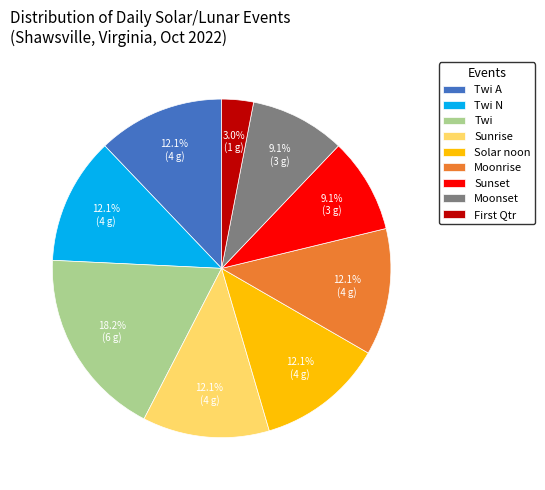

Which category has the biggest portion of the pie?

Twi